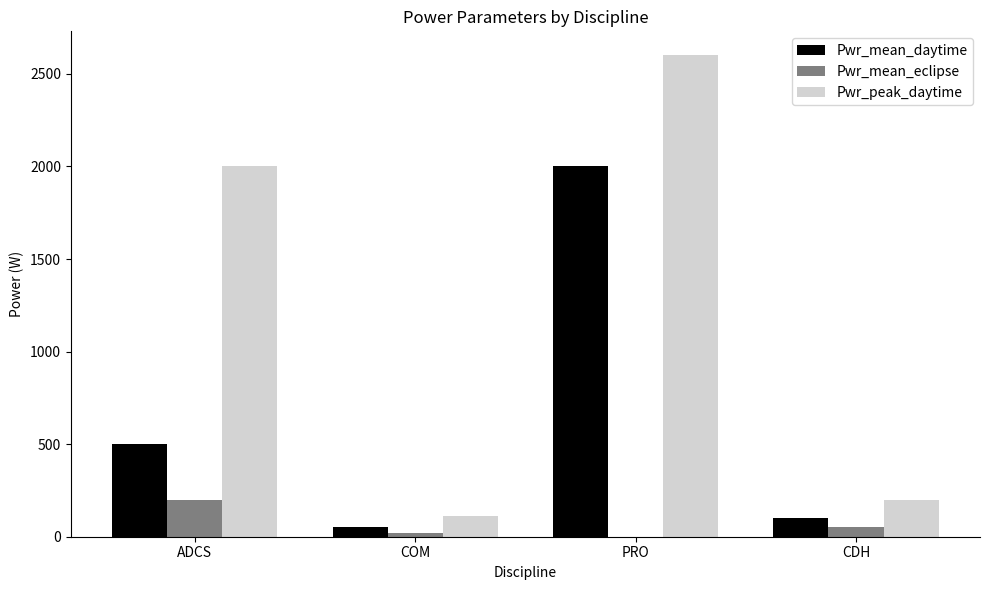

Between ADCS and CDH, which series saw the biggest shift?

Pwr_peak_daytime